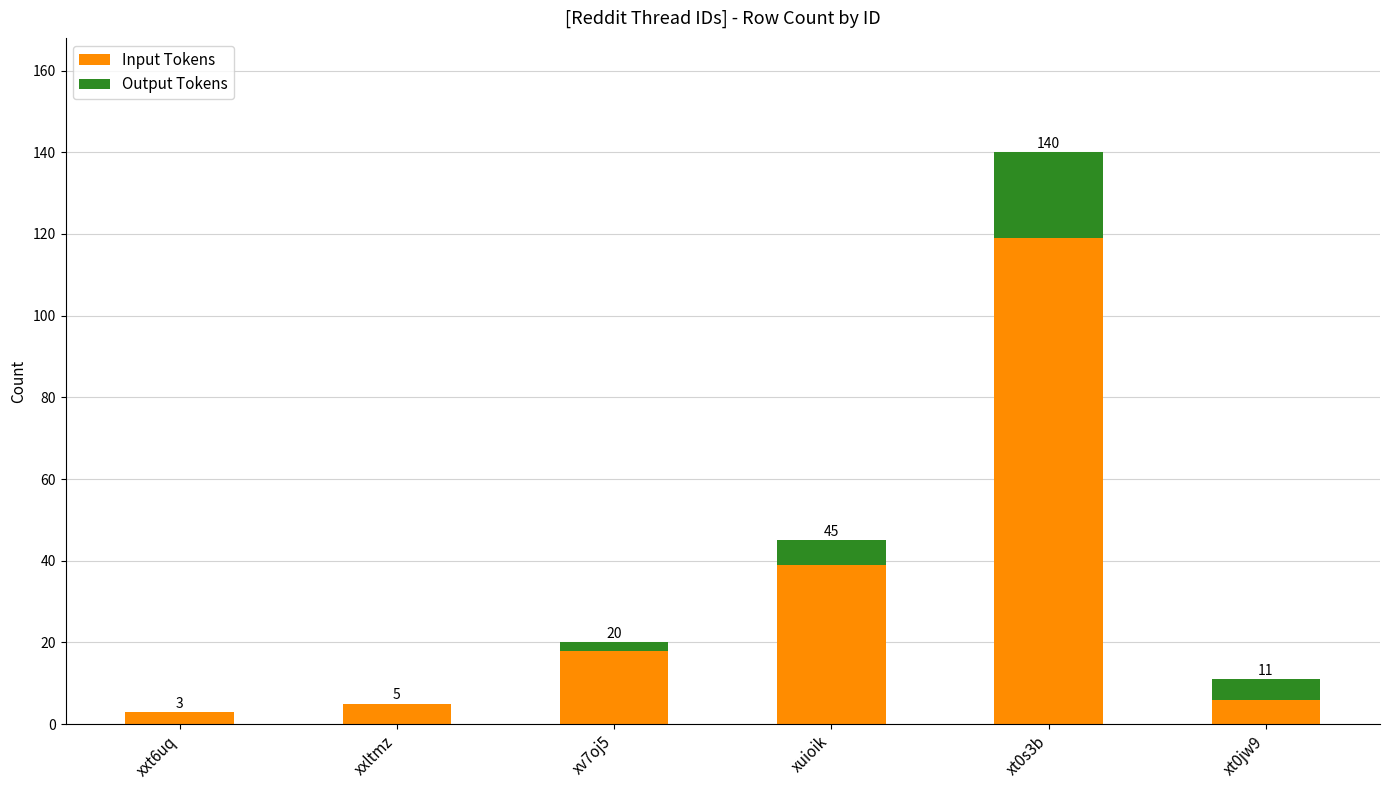

What are all the series names shown in the legend?

Input Tokens, Output Tokens